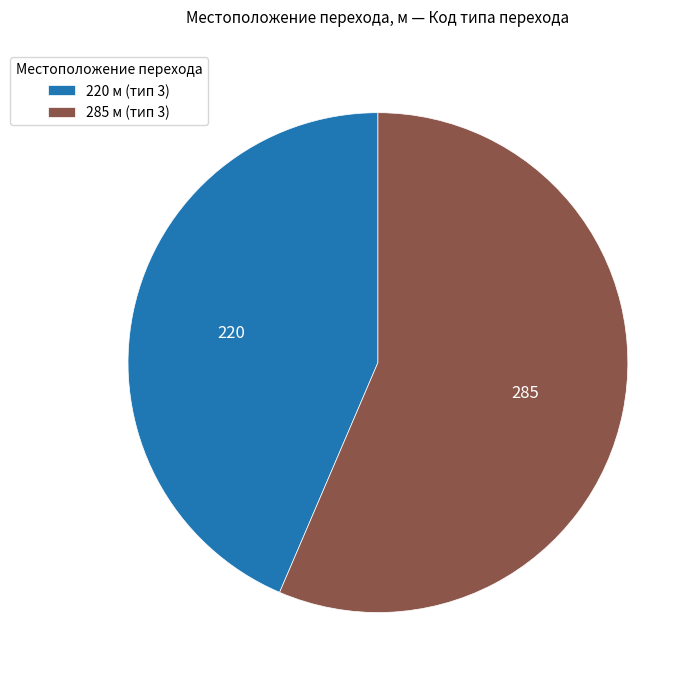

True or false: 220 accounts for 58% of the total.

False